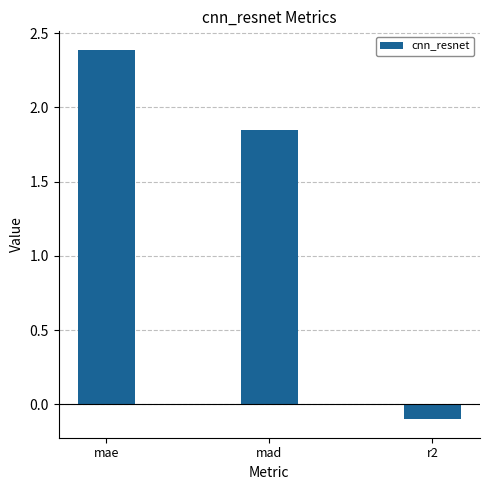

What is the ratio of the value at mad to the value at mae?

0.8